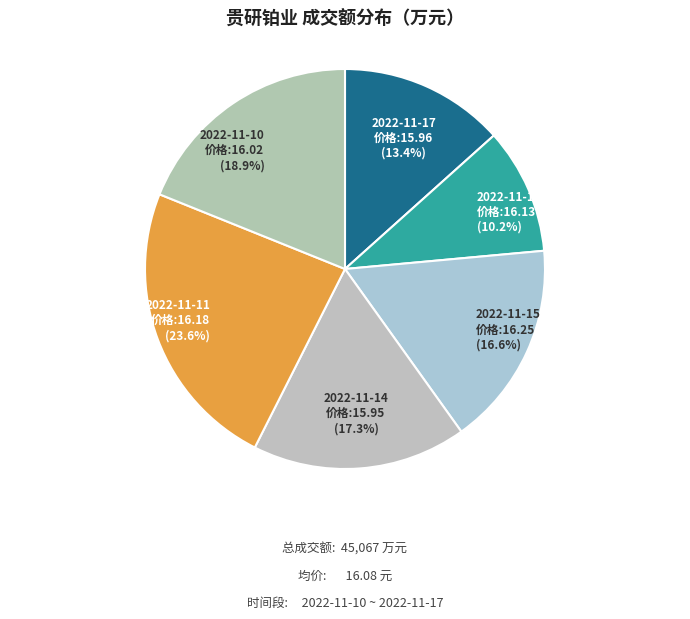

Does 2022-11-16 account for over 50% of the chart?

No